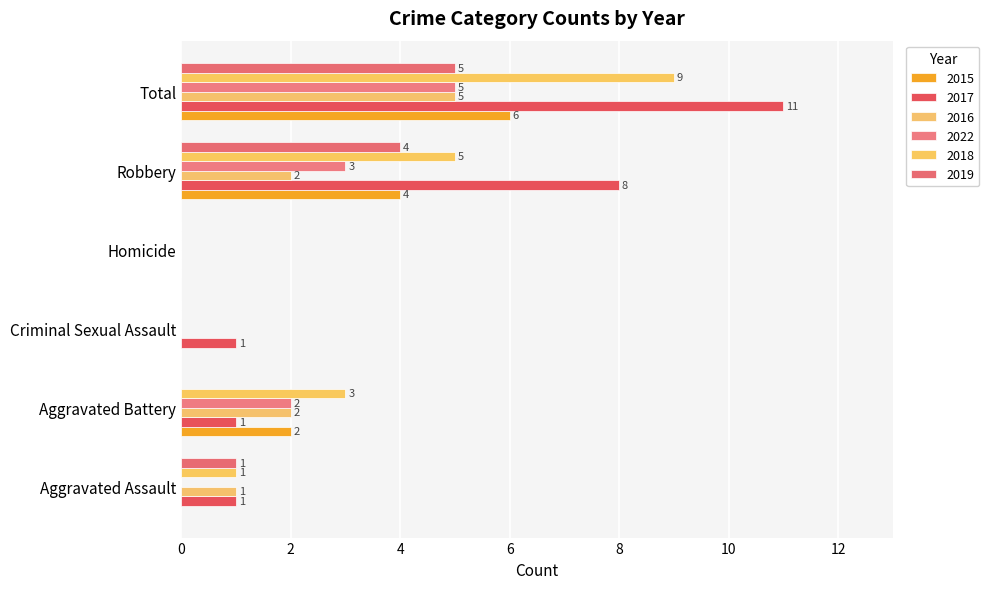

How many distinct data groups are displayed?

6